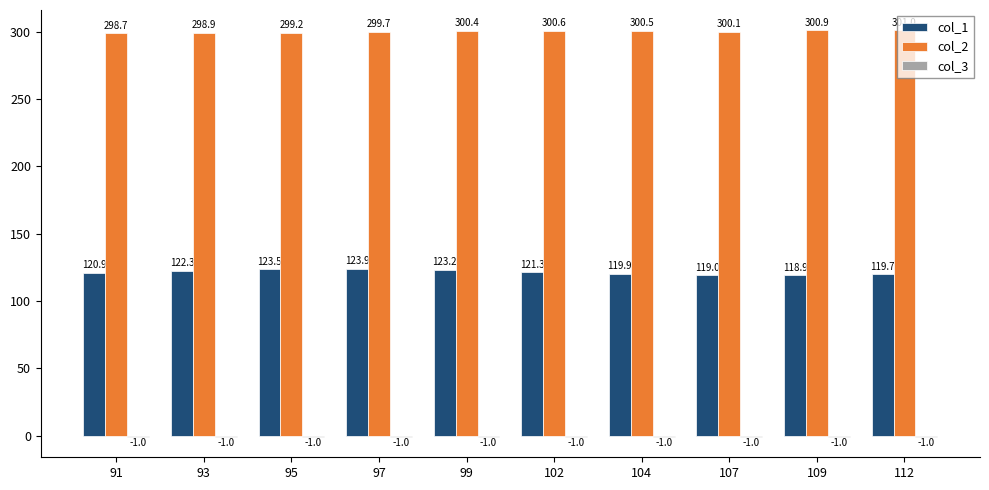

What is the greatest value displayed?

301.0